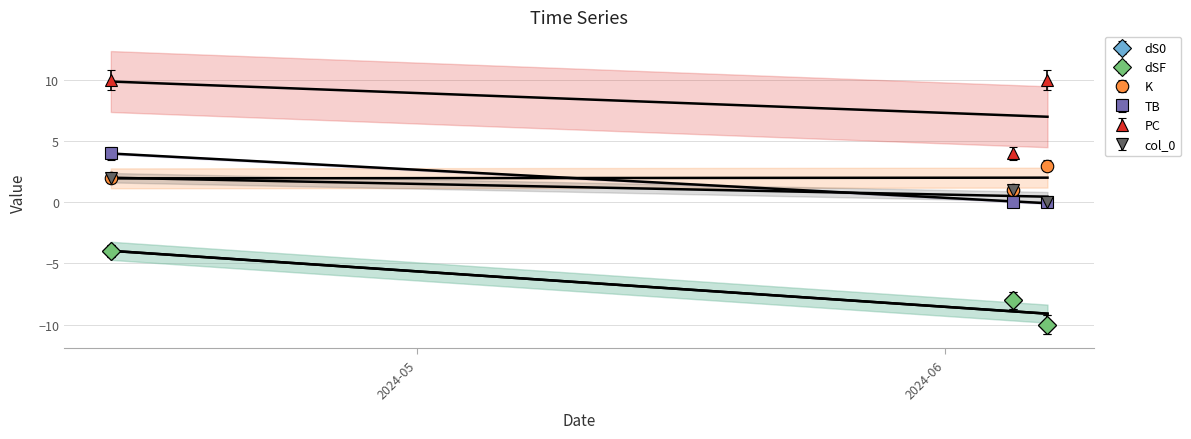

What is the greatest value displayed?

10.0